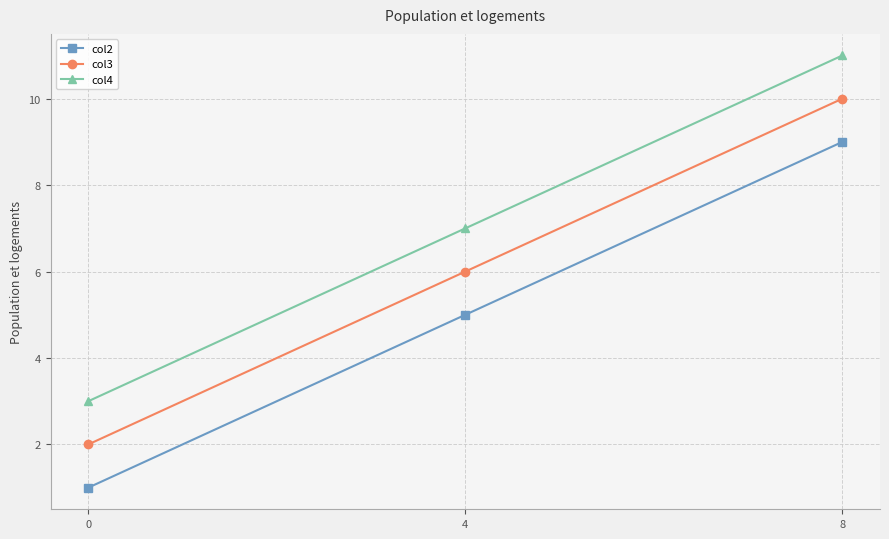

Count the number of categories in the chart.

3